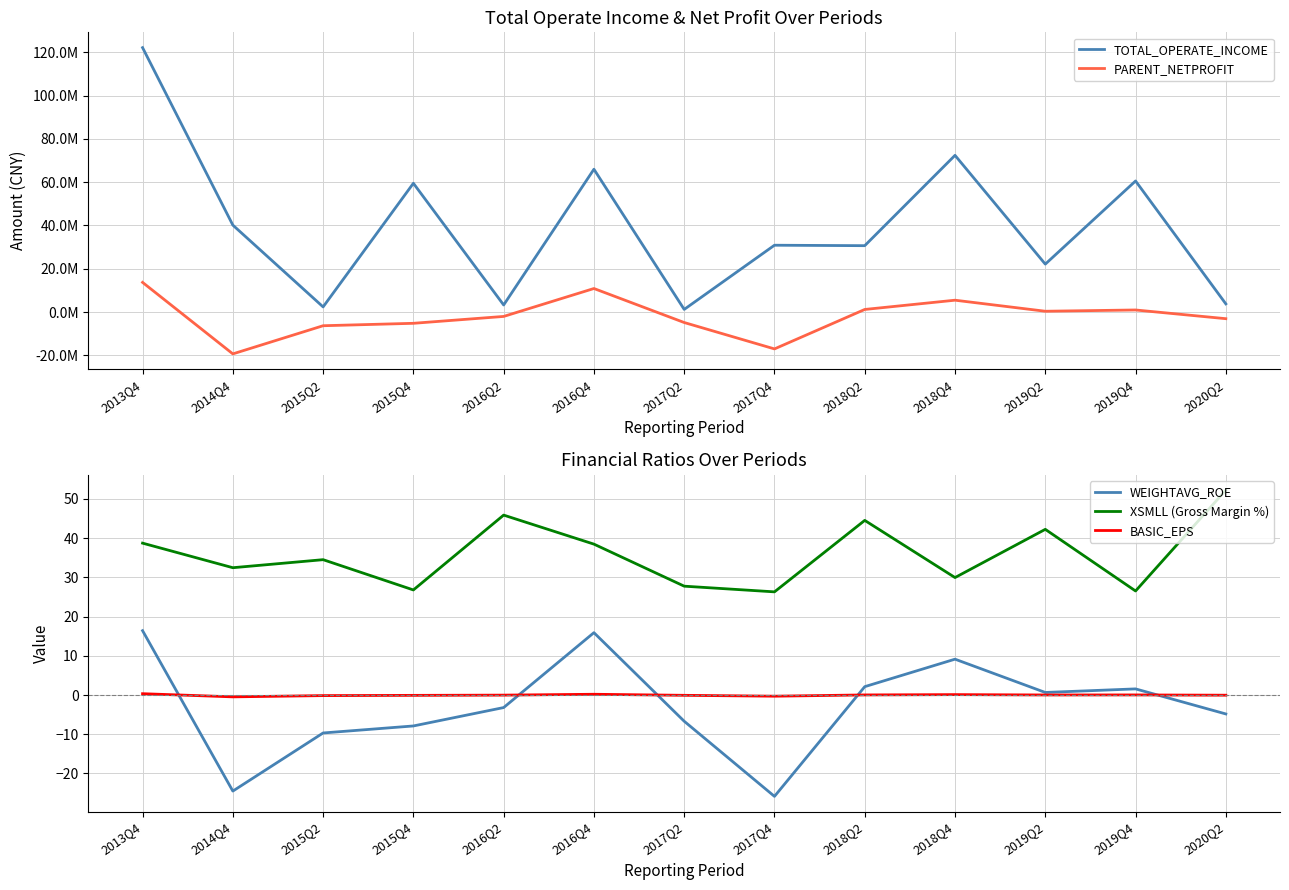

How many values in PARENT_NETPROFIT are above zero?

6